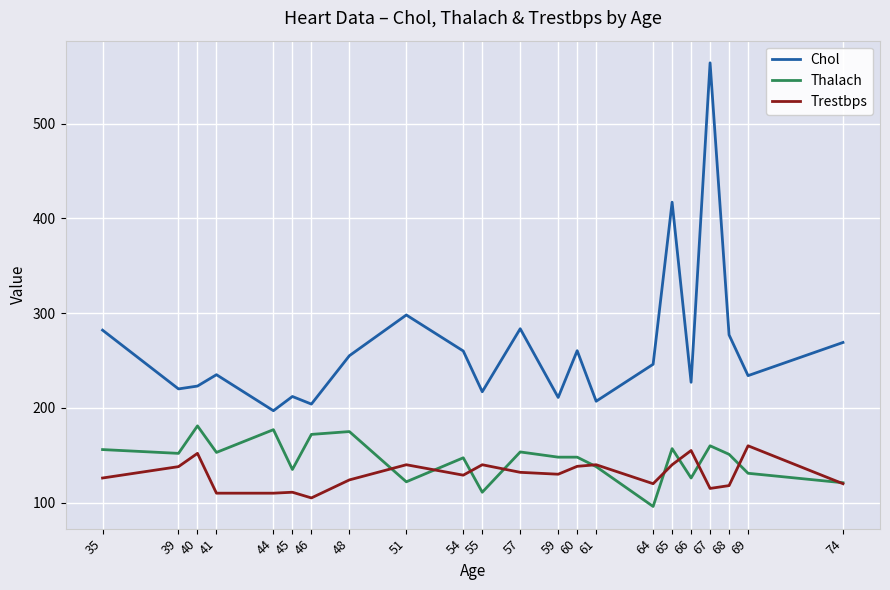

What value does the Thalach series have at 64?

96.0